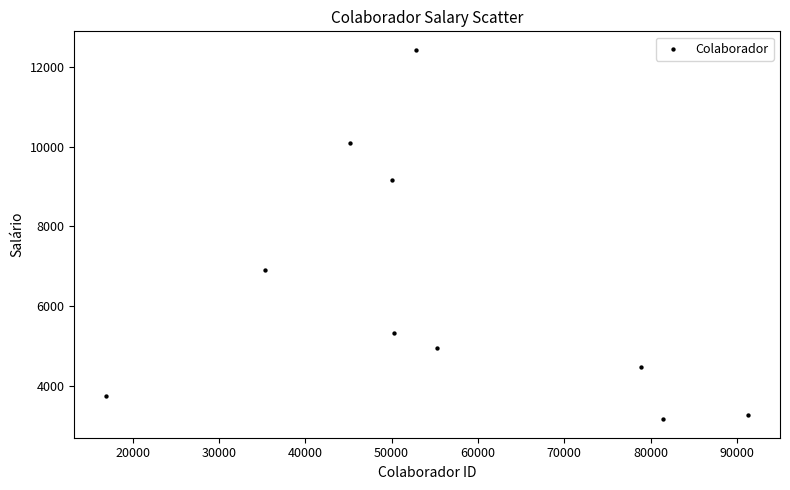

What is the range of X values (max minus min)?

74287.0